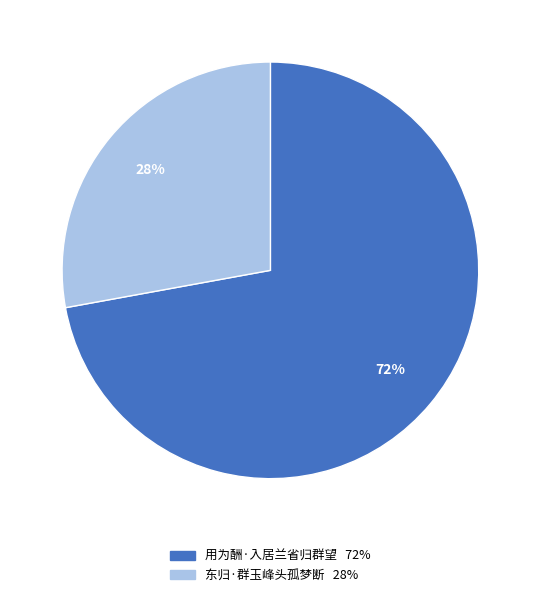

What is the ratio of the value at 用为酬·入居兰省归群望 to the value at 东归·群玉峰头孤梦断?

2.6